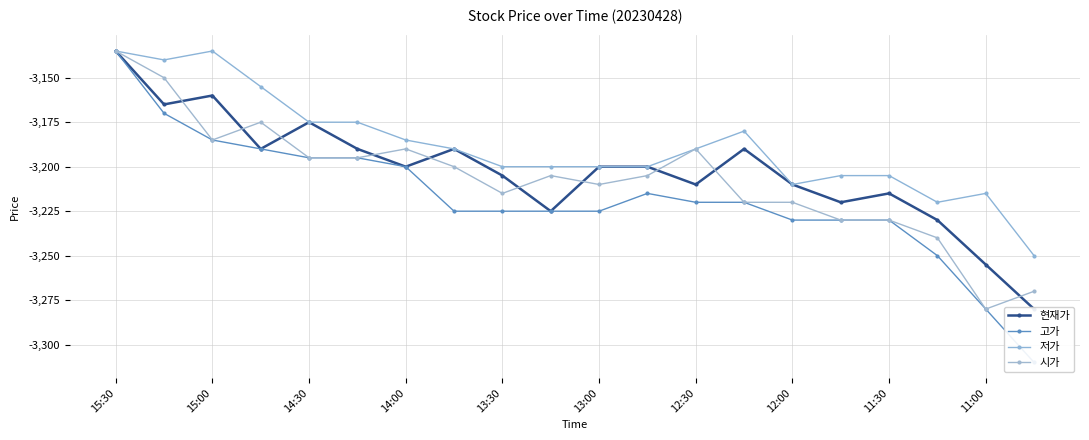

What is the difference between the 저가 values at 15:00 and 15?

65